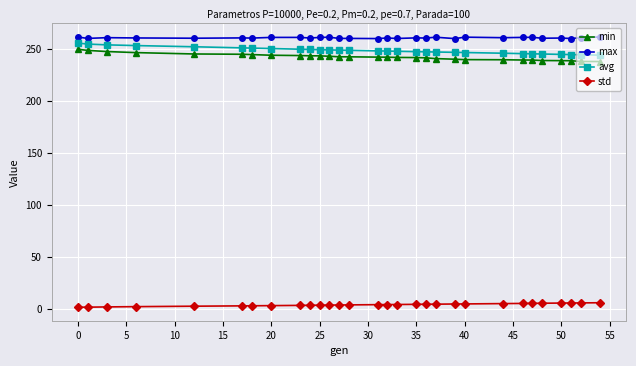

True or false: avg and std cross at least once.

False